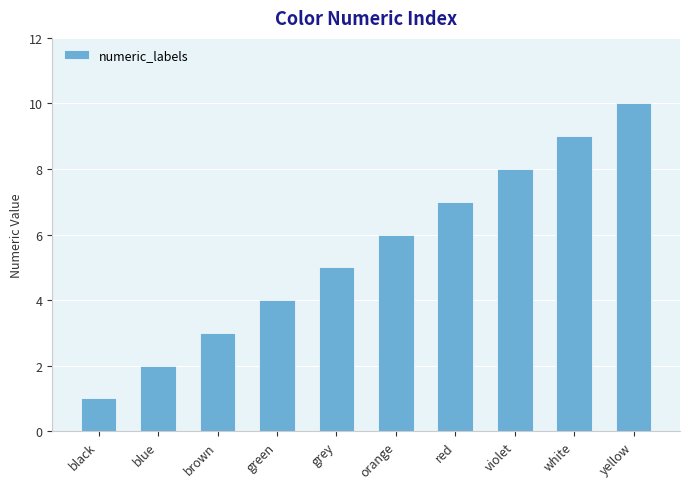

Read the value at grey.

5